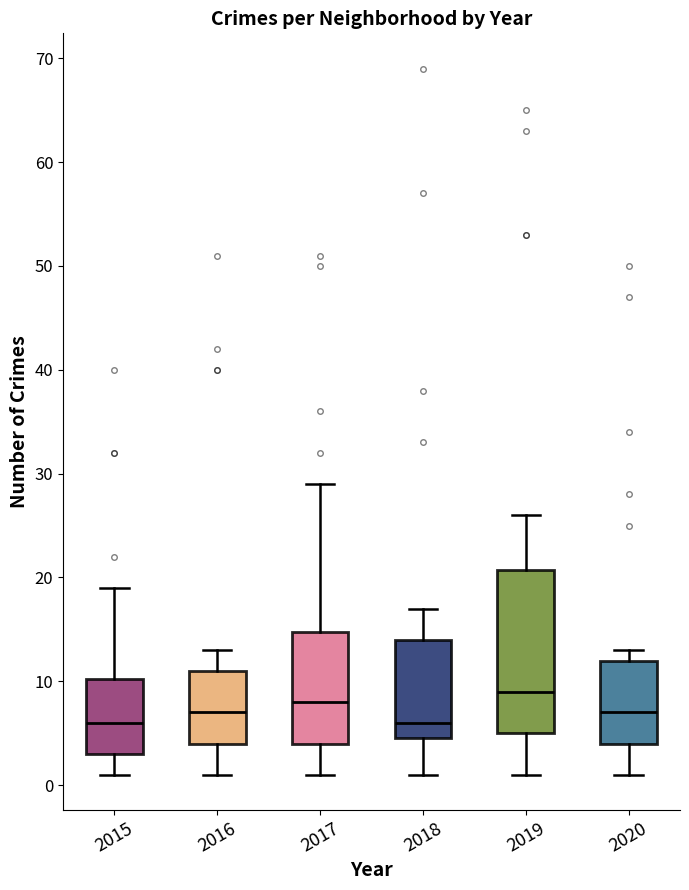

Comparing the boxes themselves (not the whiskers), which one is the tallest?

2019